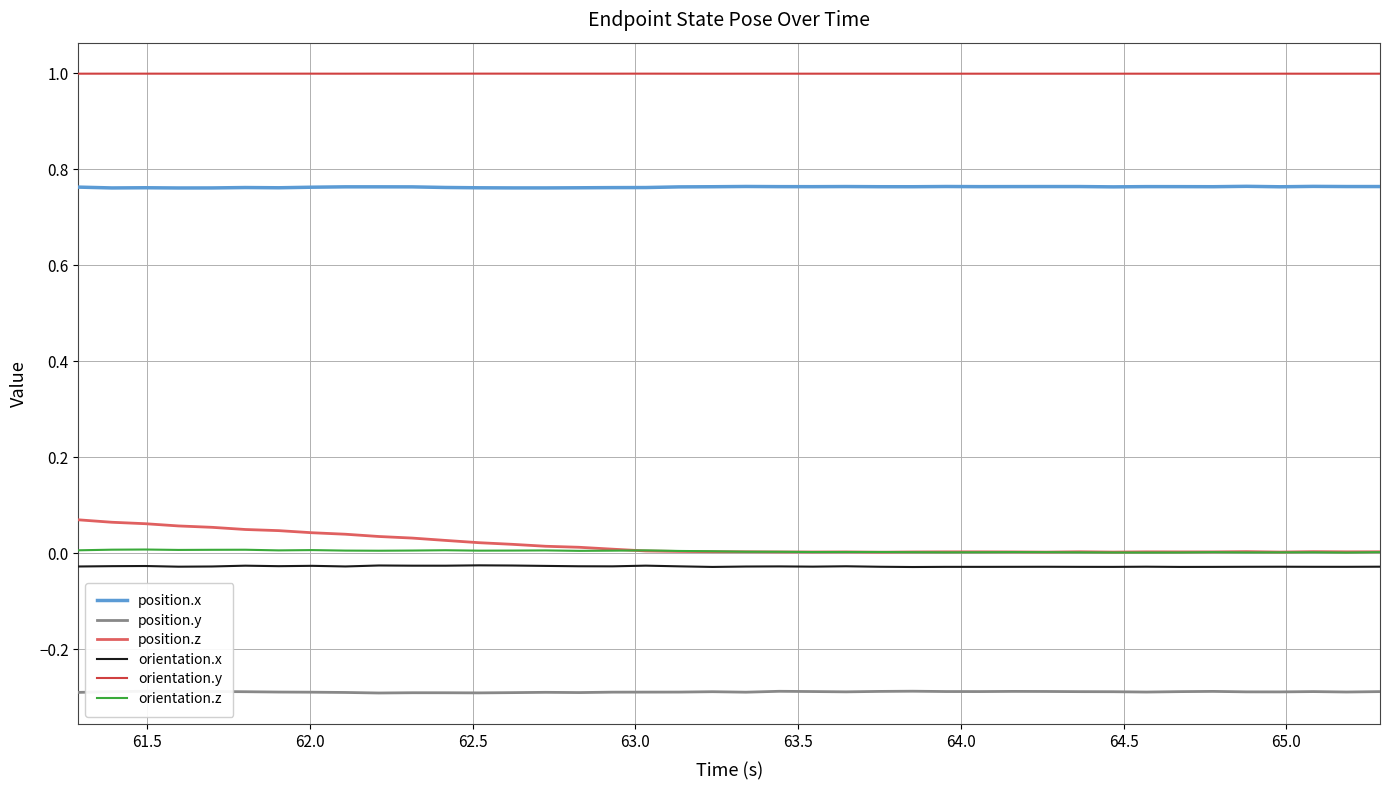

Which series has the largest total across all categories?

orientation.y